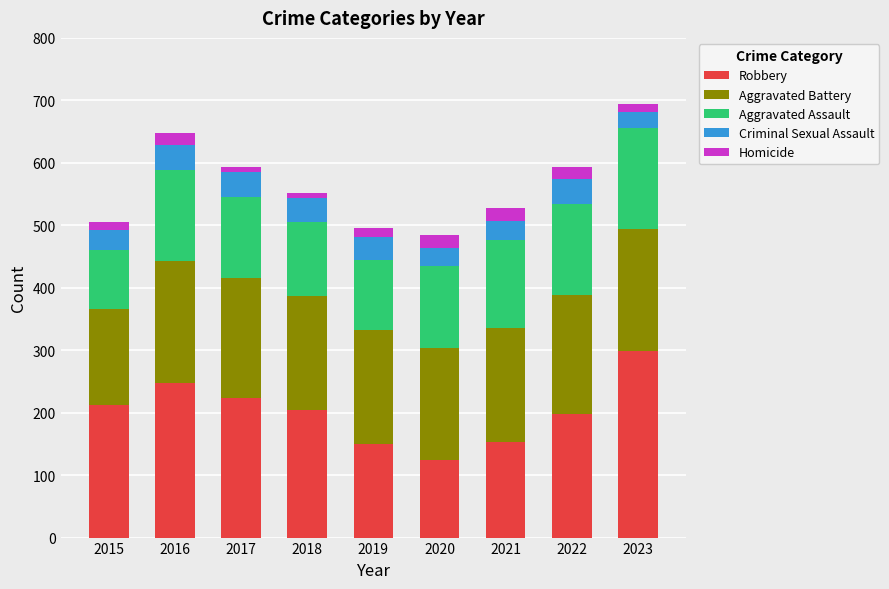

At which label does Robbery reach its peak?

2023